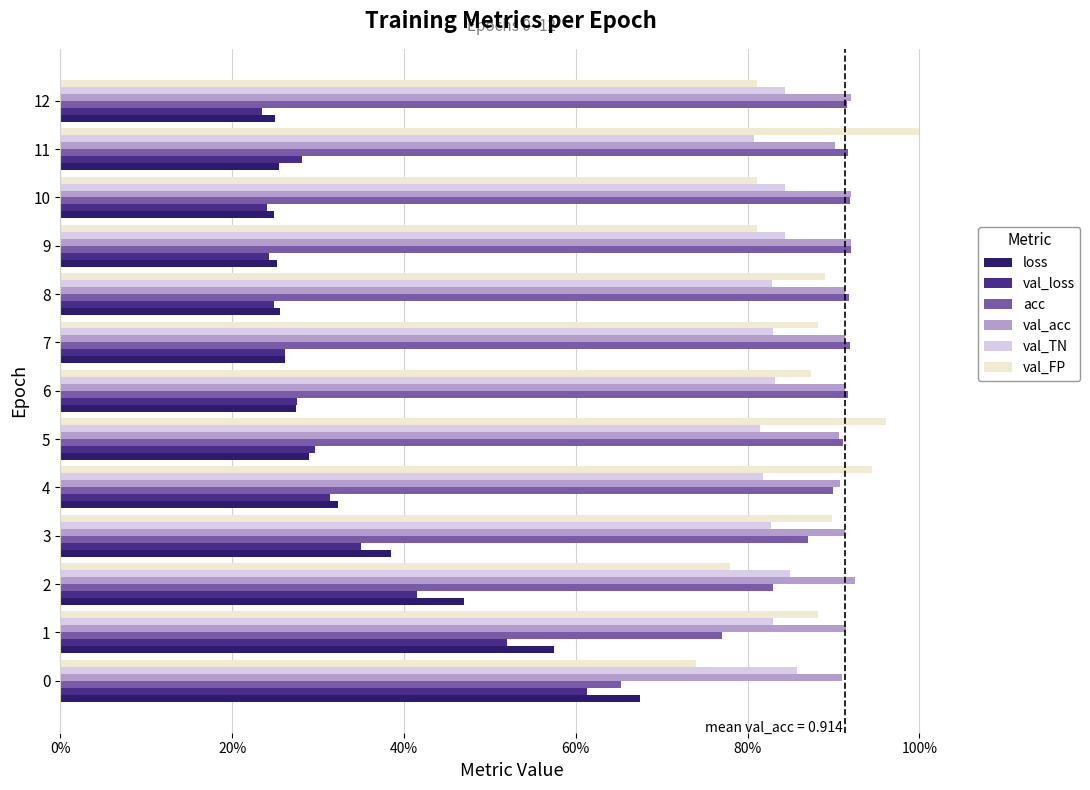

Is it true that val_loss equals 0.3 at 7?

True